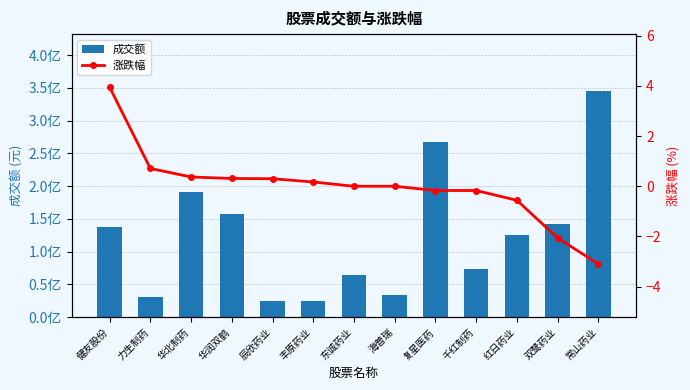

What is the label of the 5th bar from the left?

辰欣药业